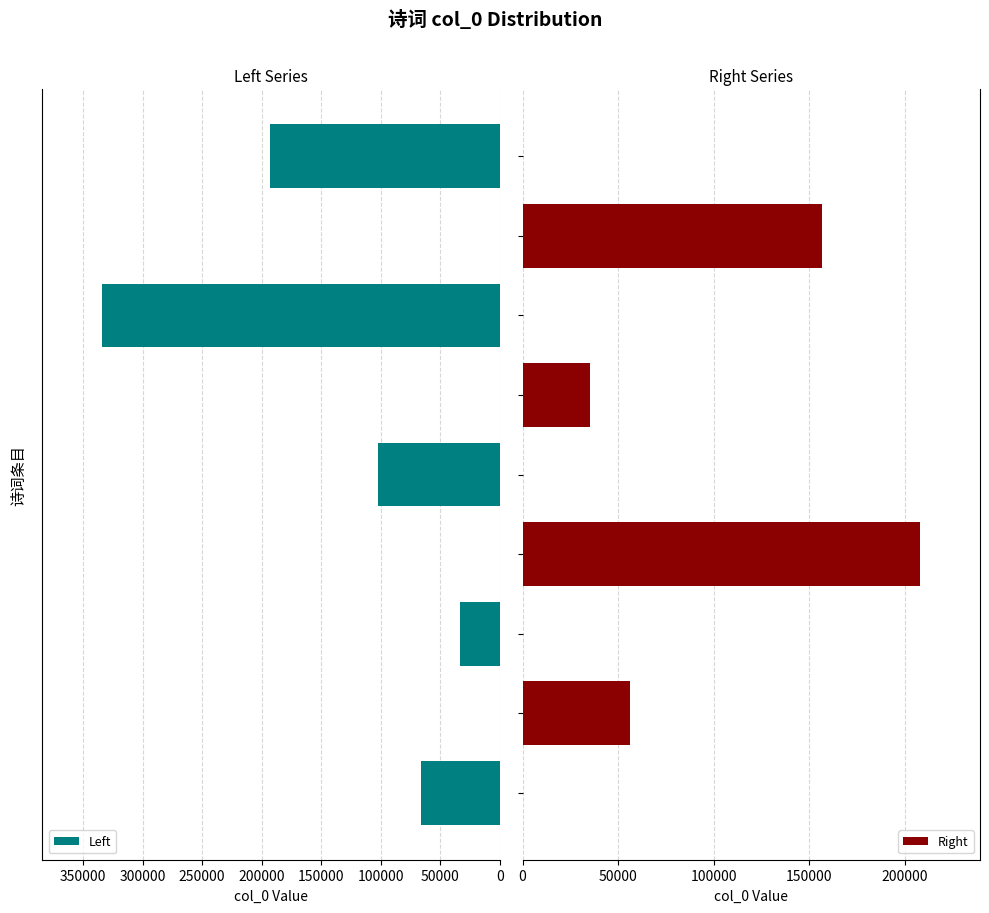

What is the maximum value for Left?

334180